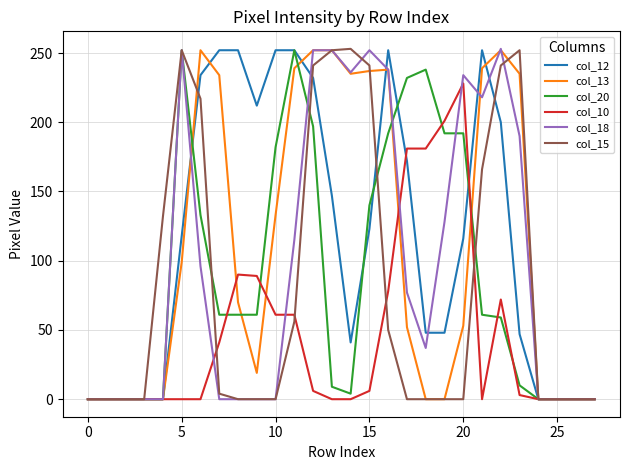

What are all the series names shown in the legend?

col_12, col_13, col_20, col_10, col_18, col_15